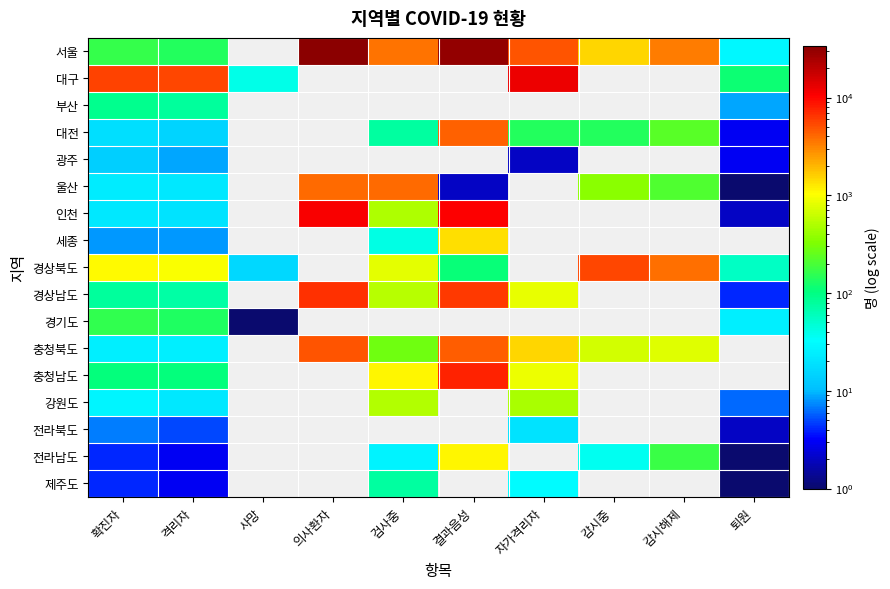

Where does the 서울 series first go above 3322?

의사환자